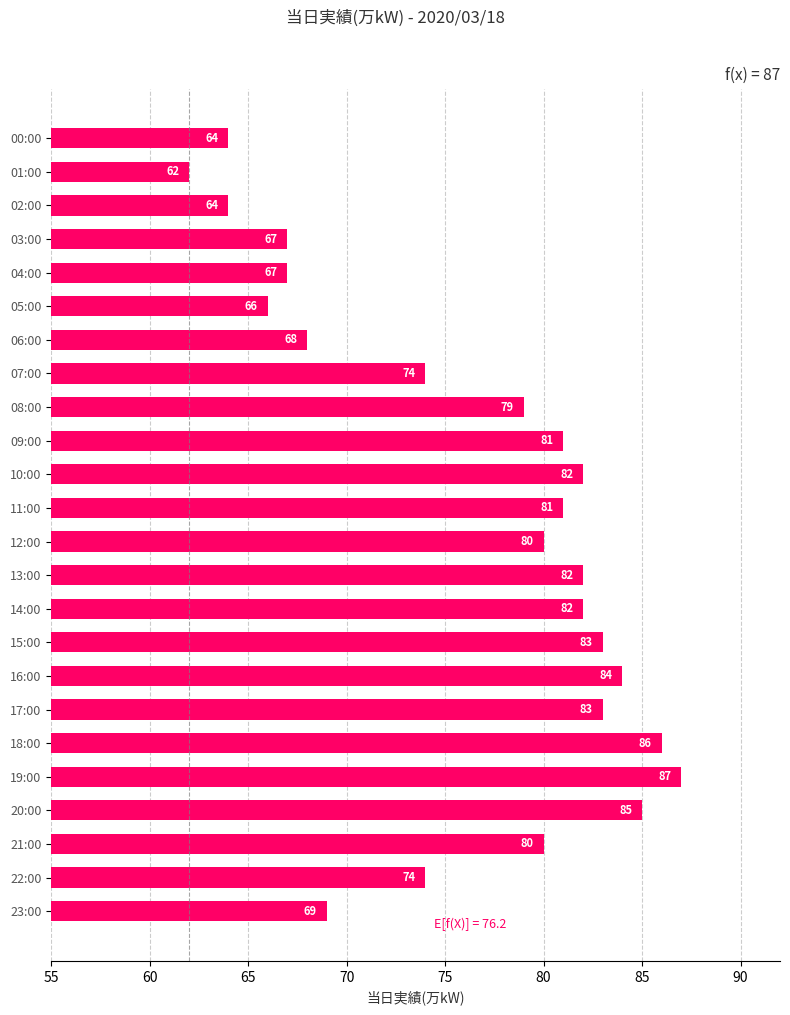

The value at 10:00 is 82. True or false?

True